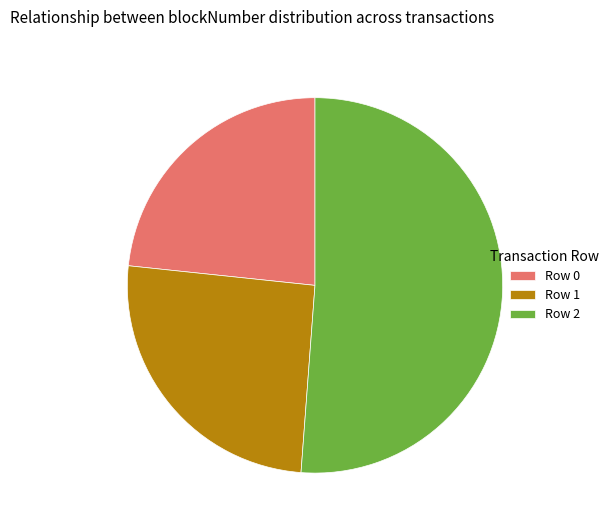

Which slice represents more than half of the pie?

Row 2